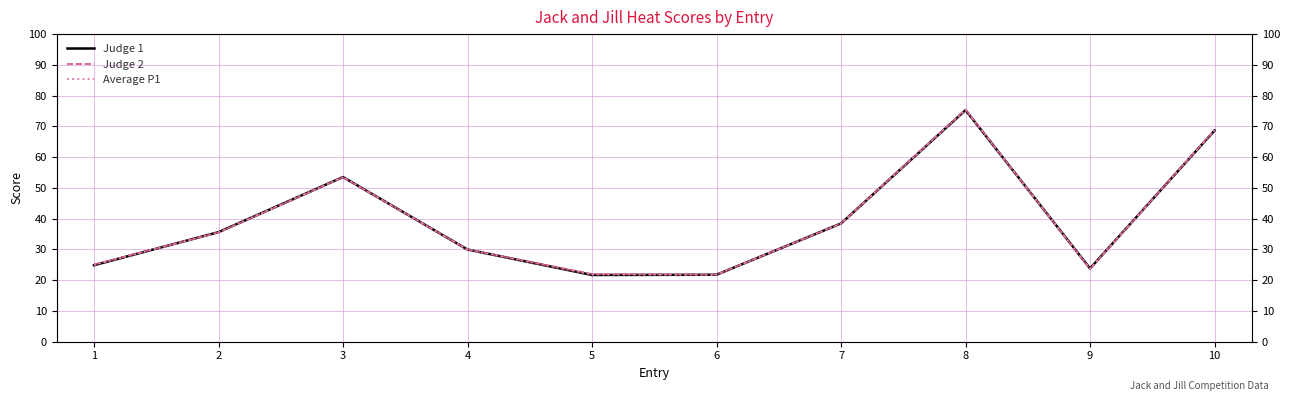

What is the difference between the maximum and minimum values in the Judge 2 series?

53.7